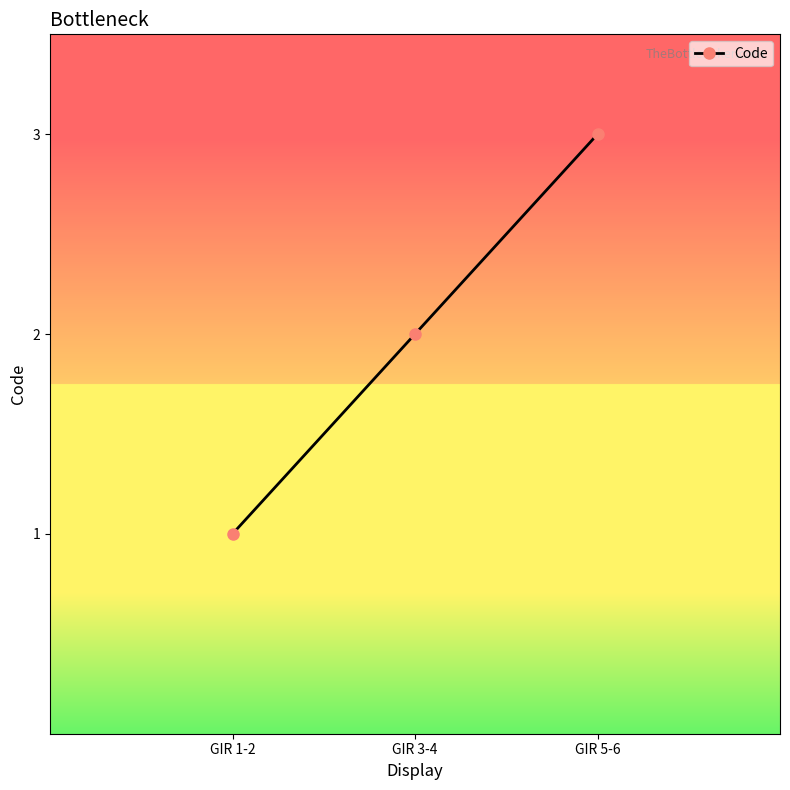

What is the sum of the values at GIR 5-6 and GIR 1-2?

4